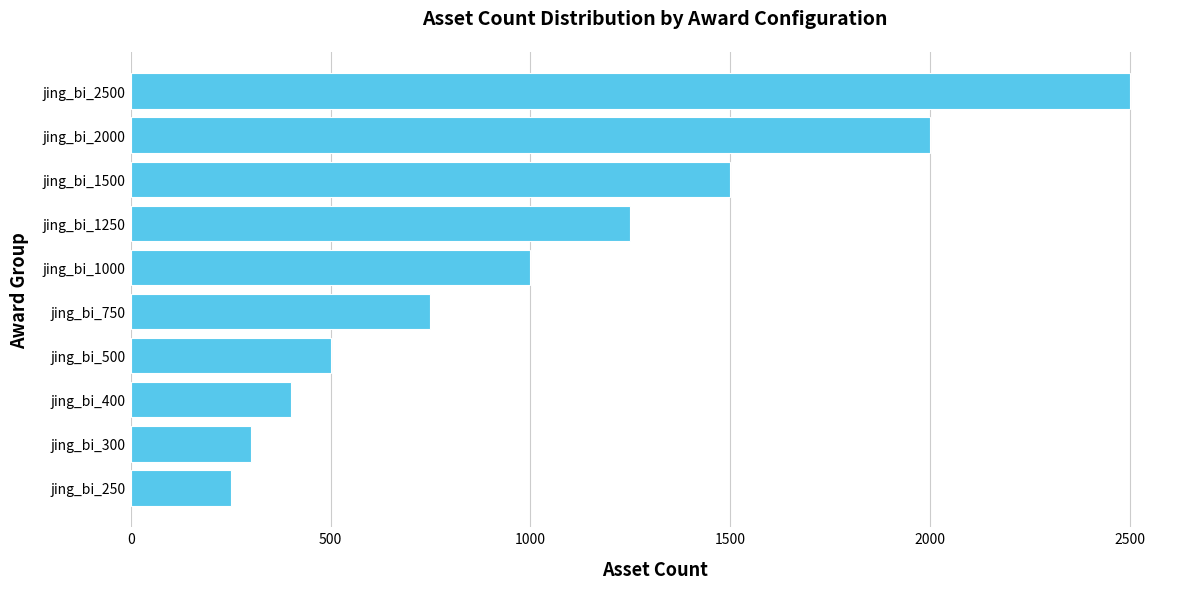

Between jing_bi_1500 and jing_bi_750, which is larger?

jing_bi_1500